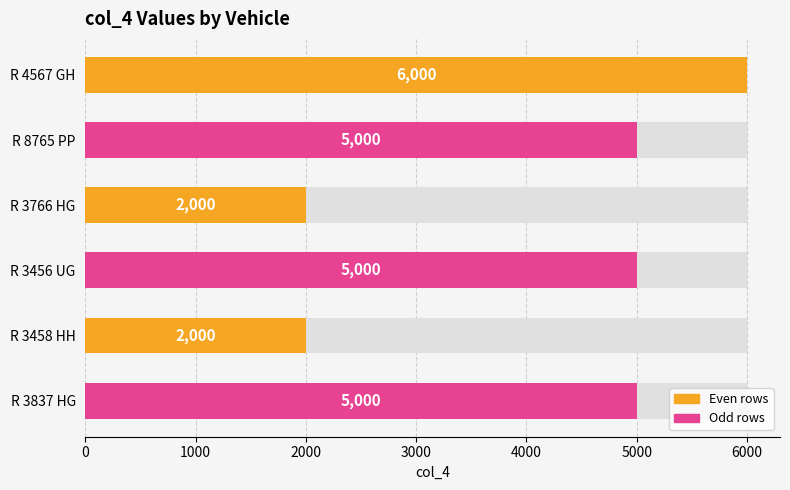

Read the value at R 3766 HG, to the nearest 50.

2000